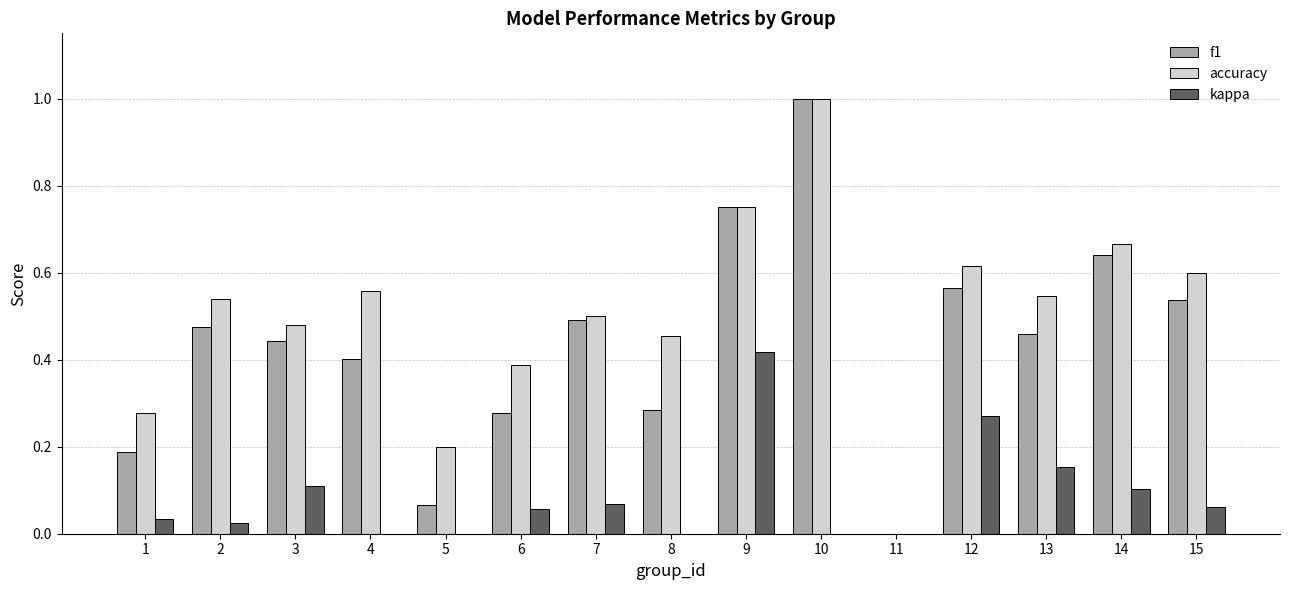

Where is f1 nearest to the value 0?

11